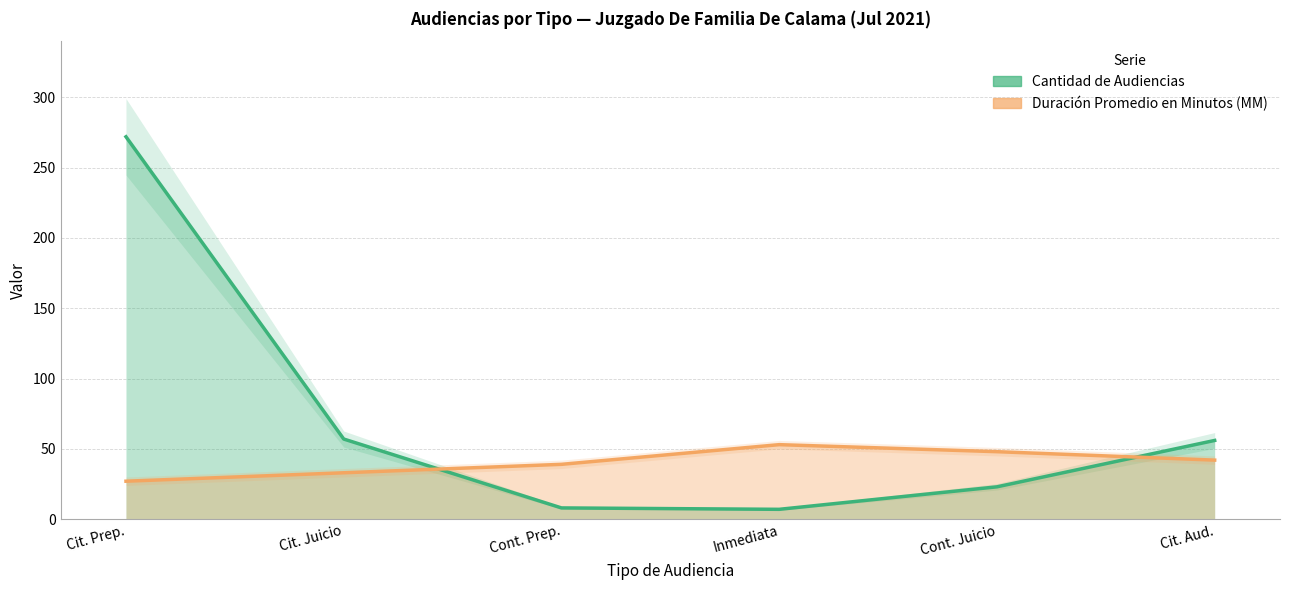

How many Duración Promedio en Minutos (MM) values are between 33 and 48?

4